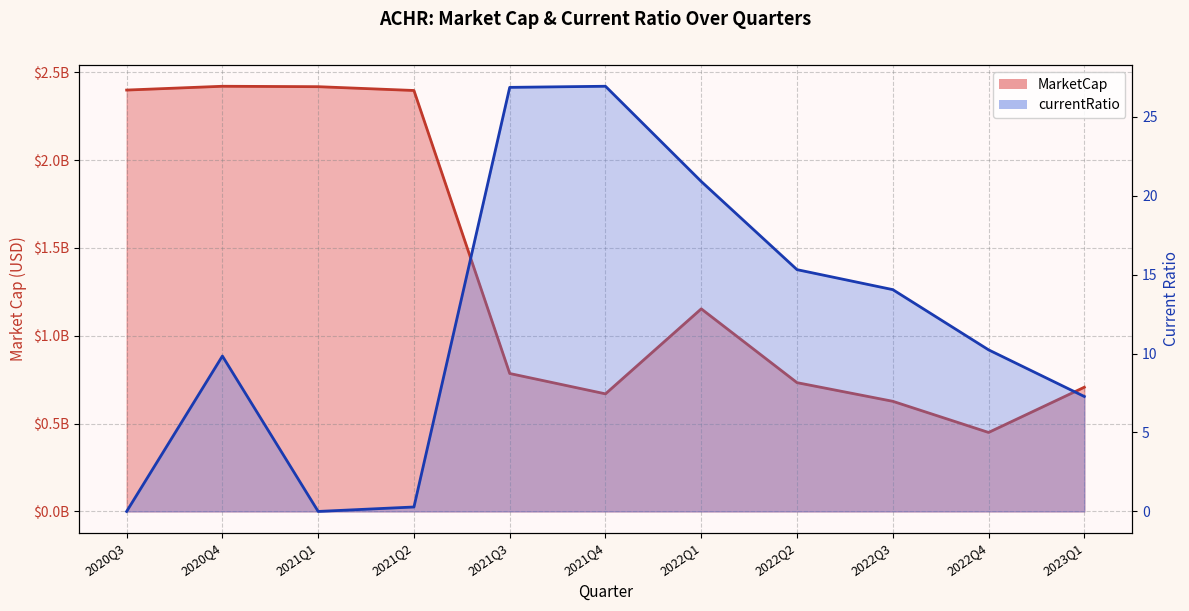

Rank the series by their maximum value, from highest to lowest.

MarketCap line, currentRatio line